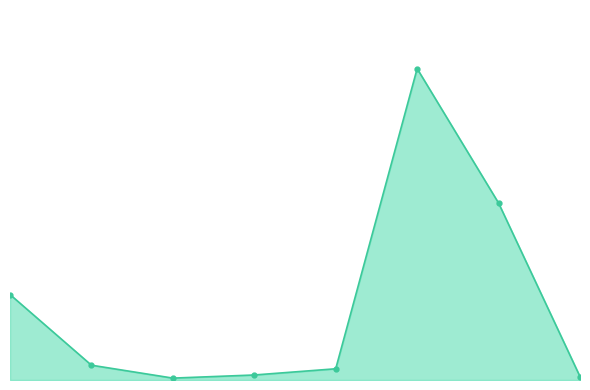

What is the label of the 7th point from the right?

ssh.c